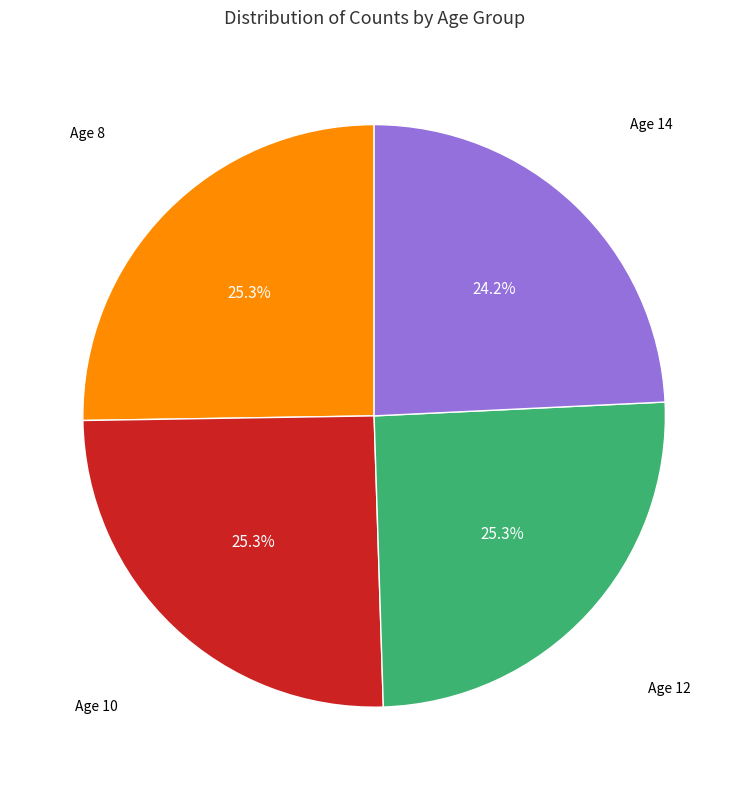

How many slices are in this pie chart?

4